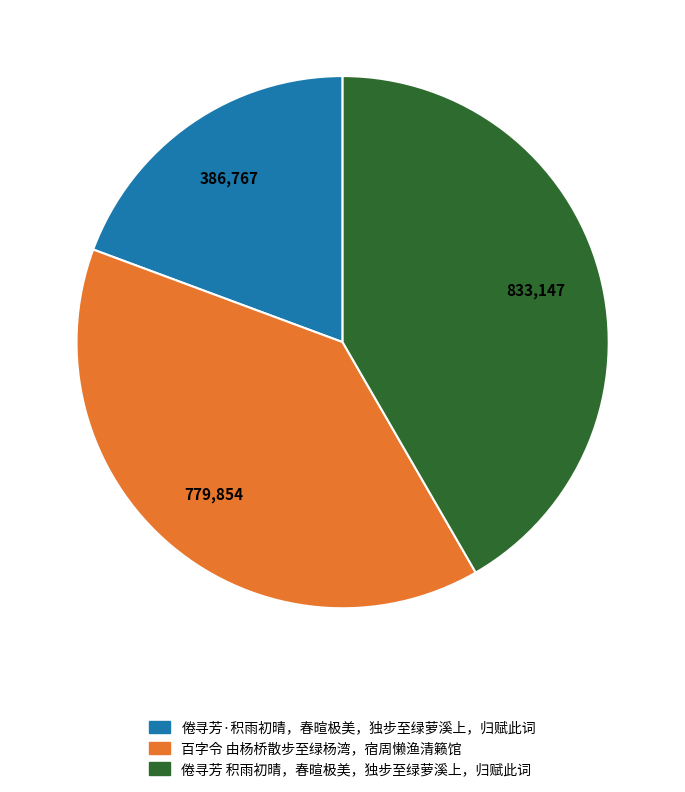

Is there a majority slice in this chart?

No